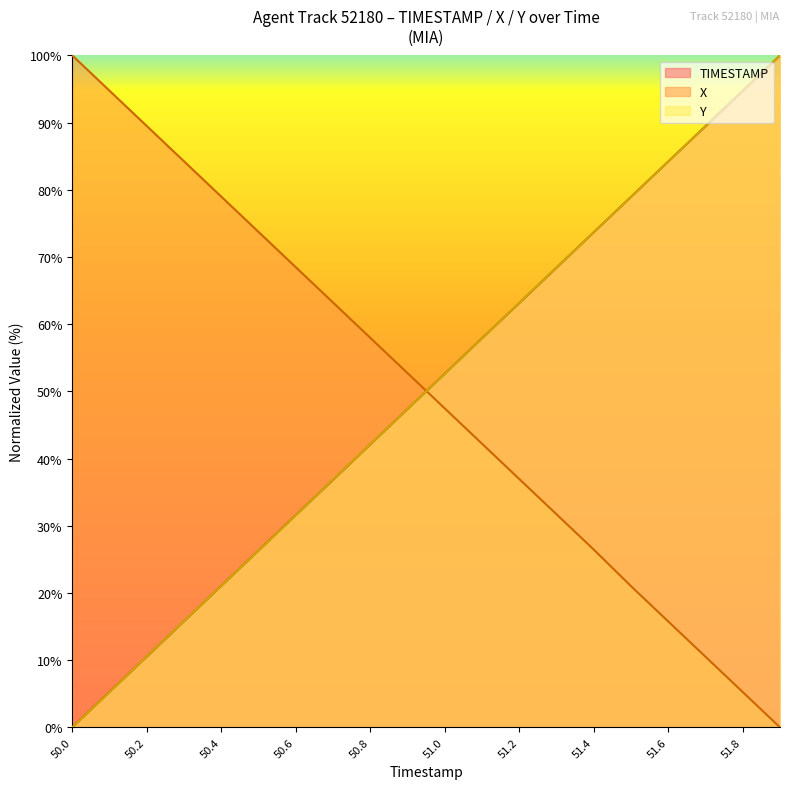

What position from the right is 50.5?

15